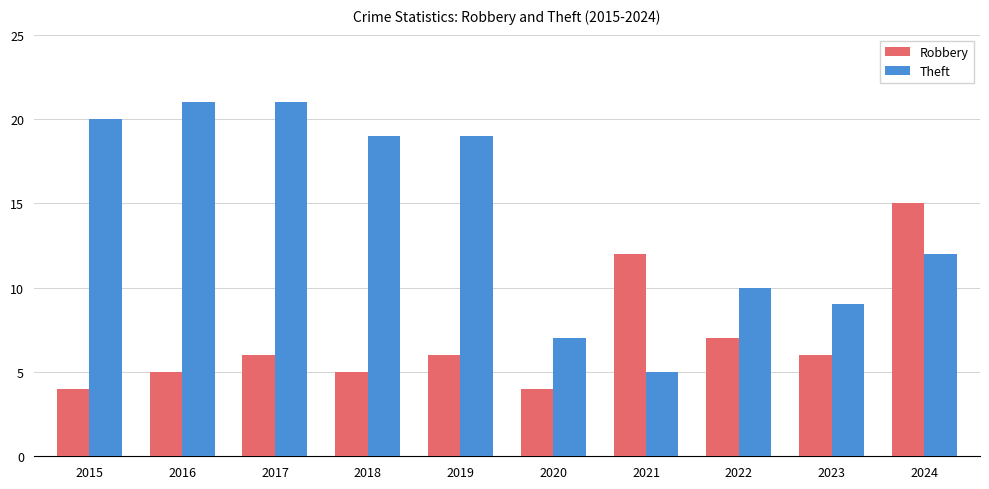

Rank the series at 2018 from lowest to highest value.

Robbery, Theft